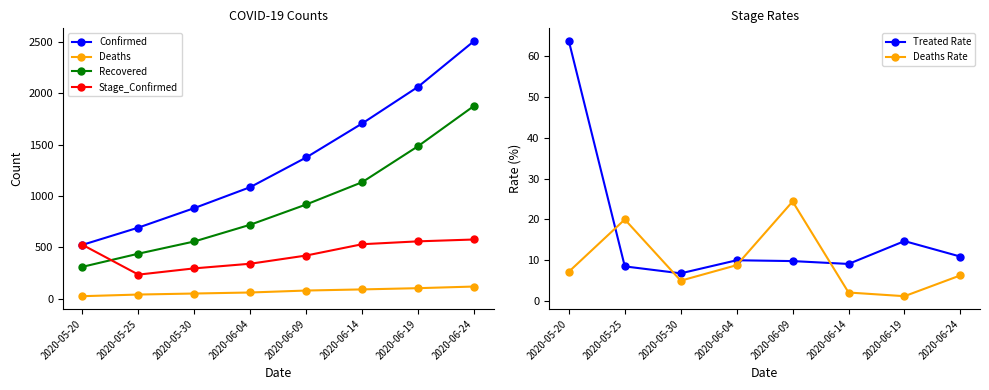

What is the maximum value for Deaths?

118